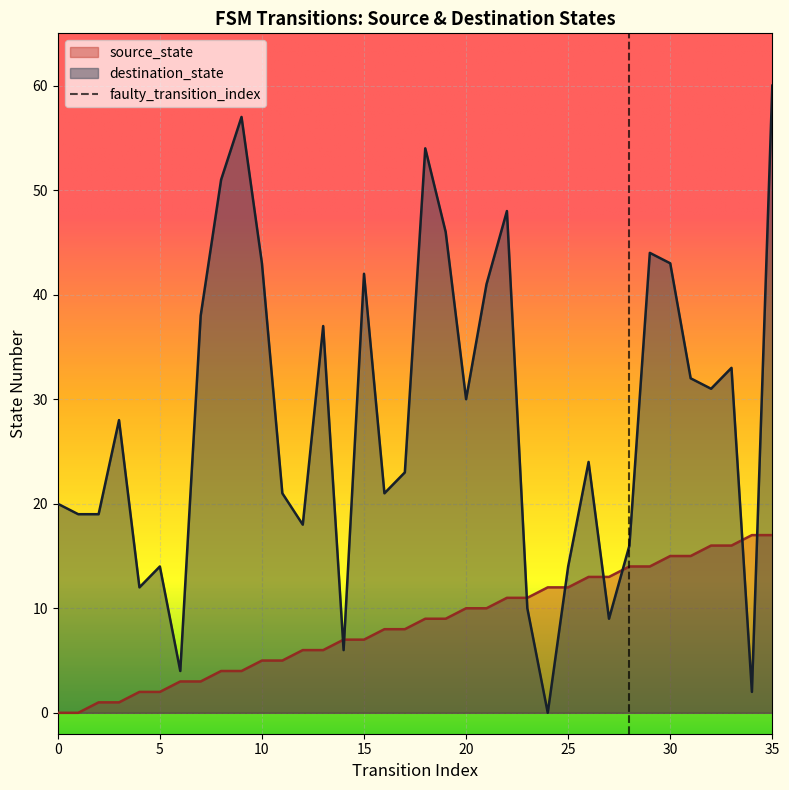

True or false: source_state has a value of 3 at 23.

False